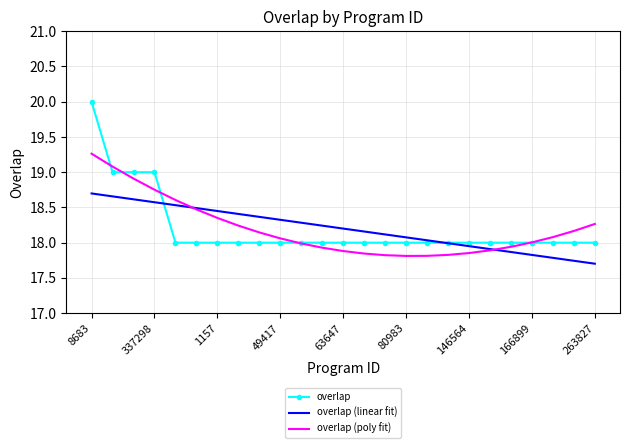

Rank the series by their maximum value, from lowest to highest.

overlap (linear fit), overlap (poly fit), overlap